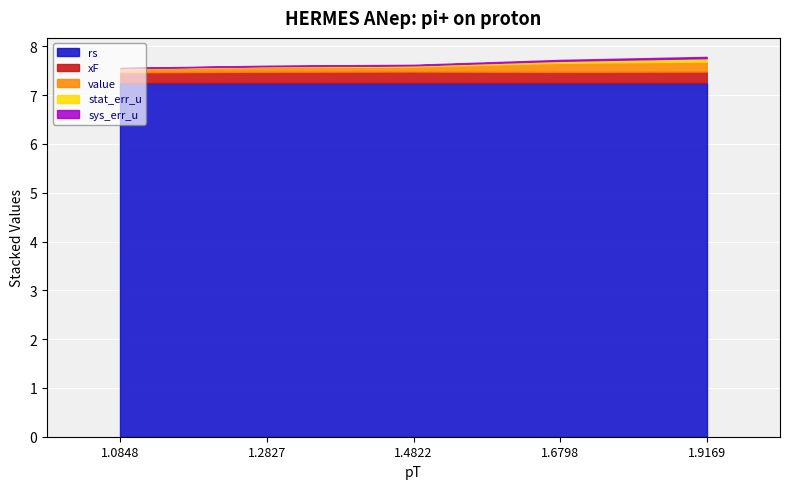

Rank the series by their maximum value, from lowest to highest.

sys_err_u, stat_err_u, value, xF, rs